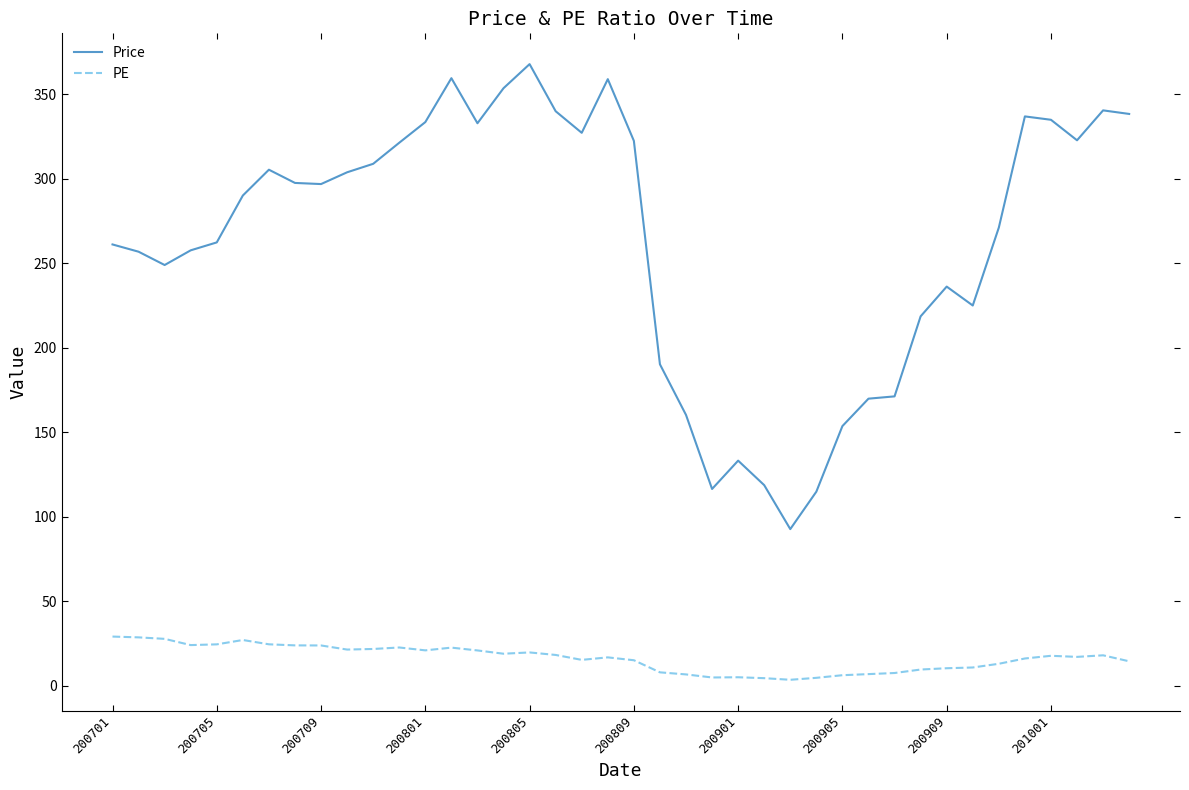

What is the maximum value shown in the chart?

367.9